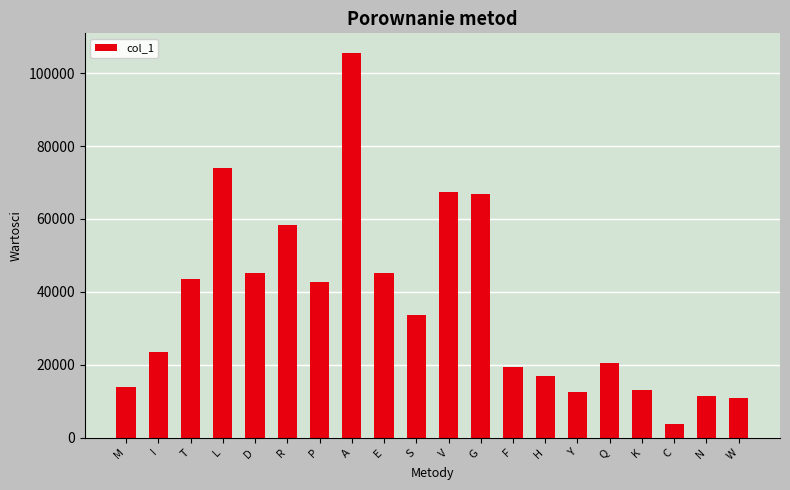

Approximately how many times larger is the value at N compared to P?

0.3